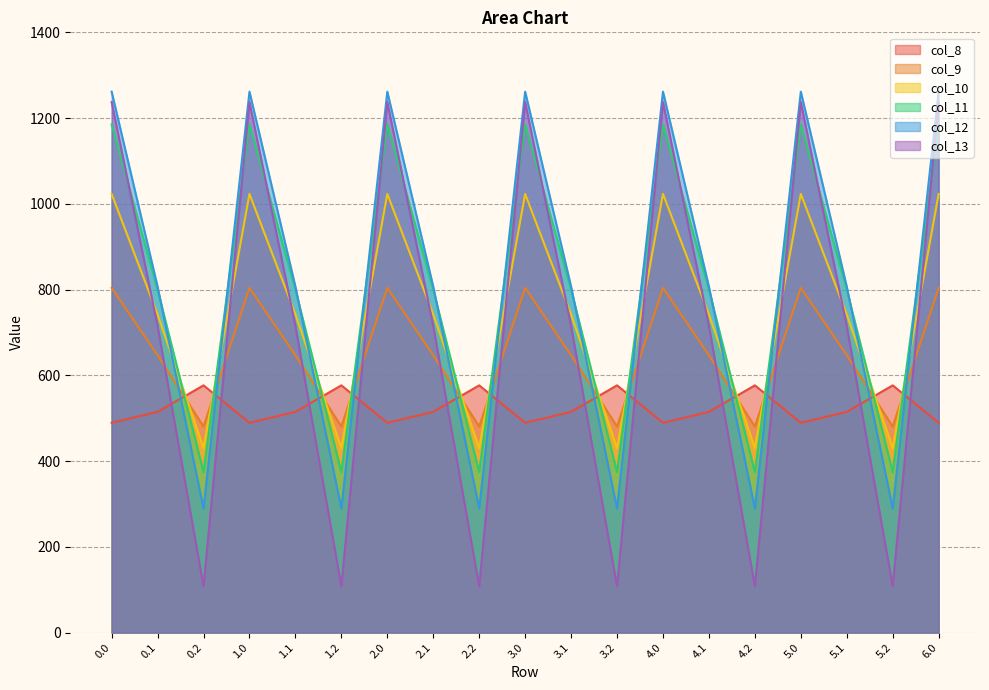

Does the chart display data point markers on the line(s)?

No